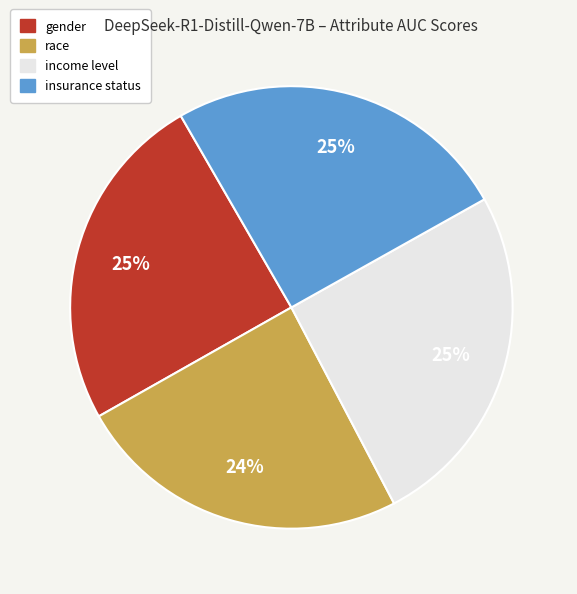

Combined, do insurance status and income level account for over 50%?

Yes